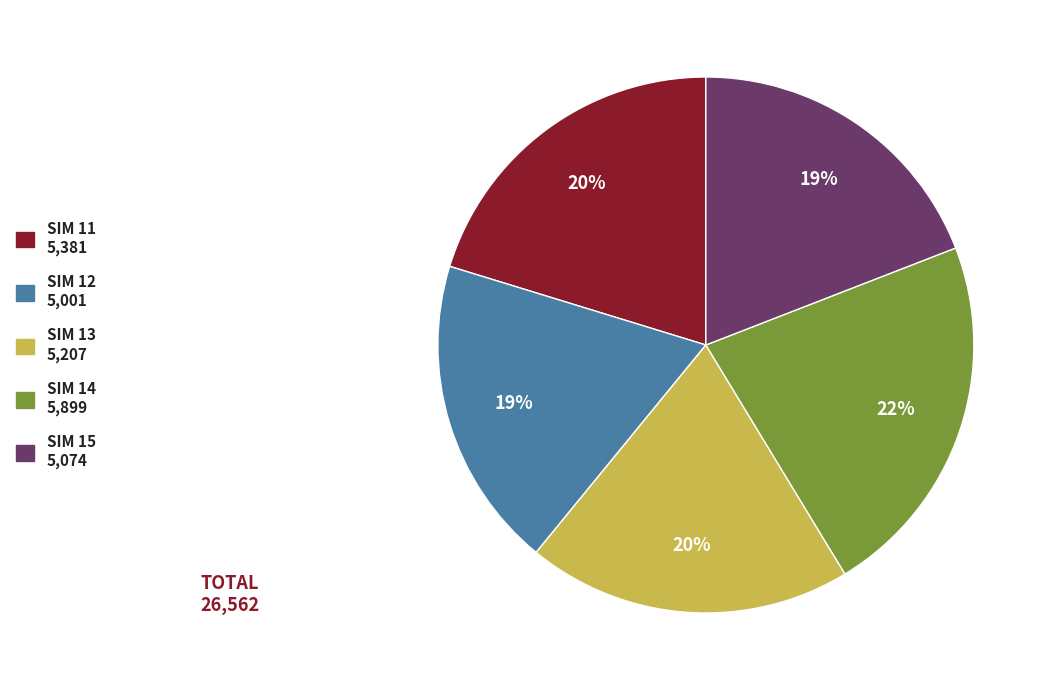

Is the sum of SIM 12 5,001 and SIM 13 5,207 greater than half?

No